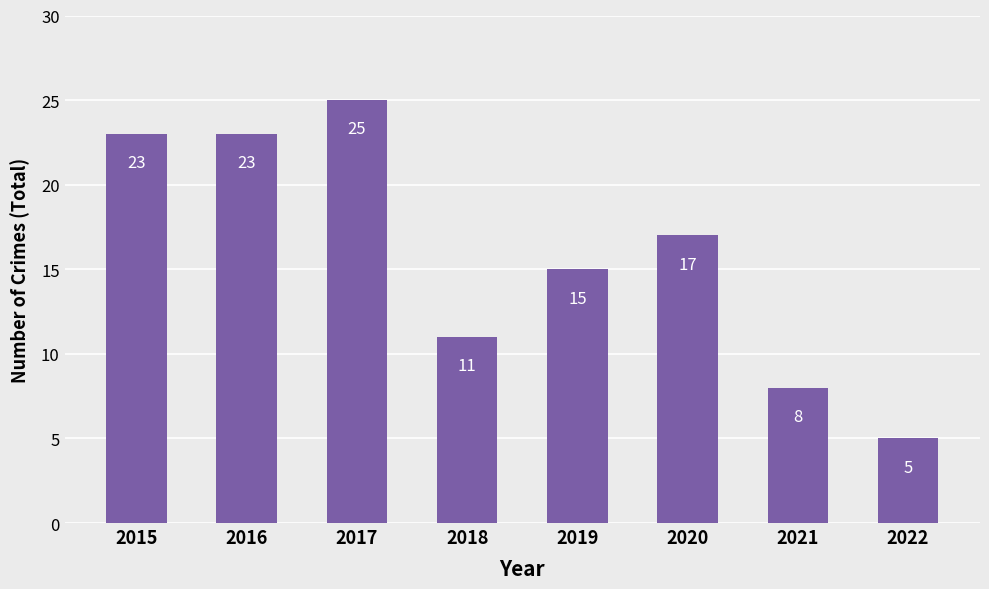

Count the values in the range 11 to 23.

5